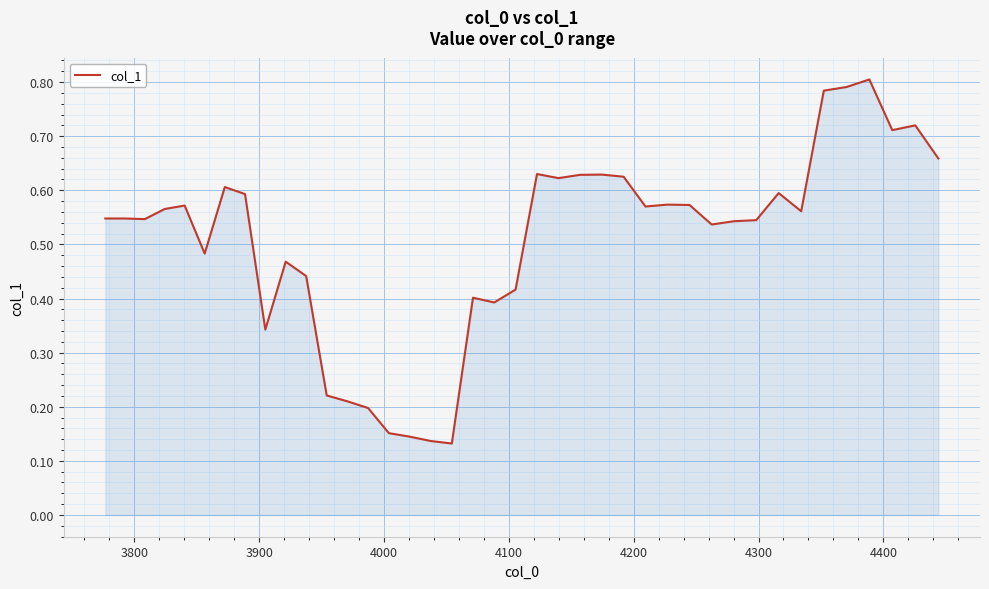

Is this an area chart (filled region under the line)?

Yes